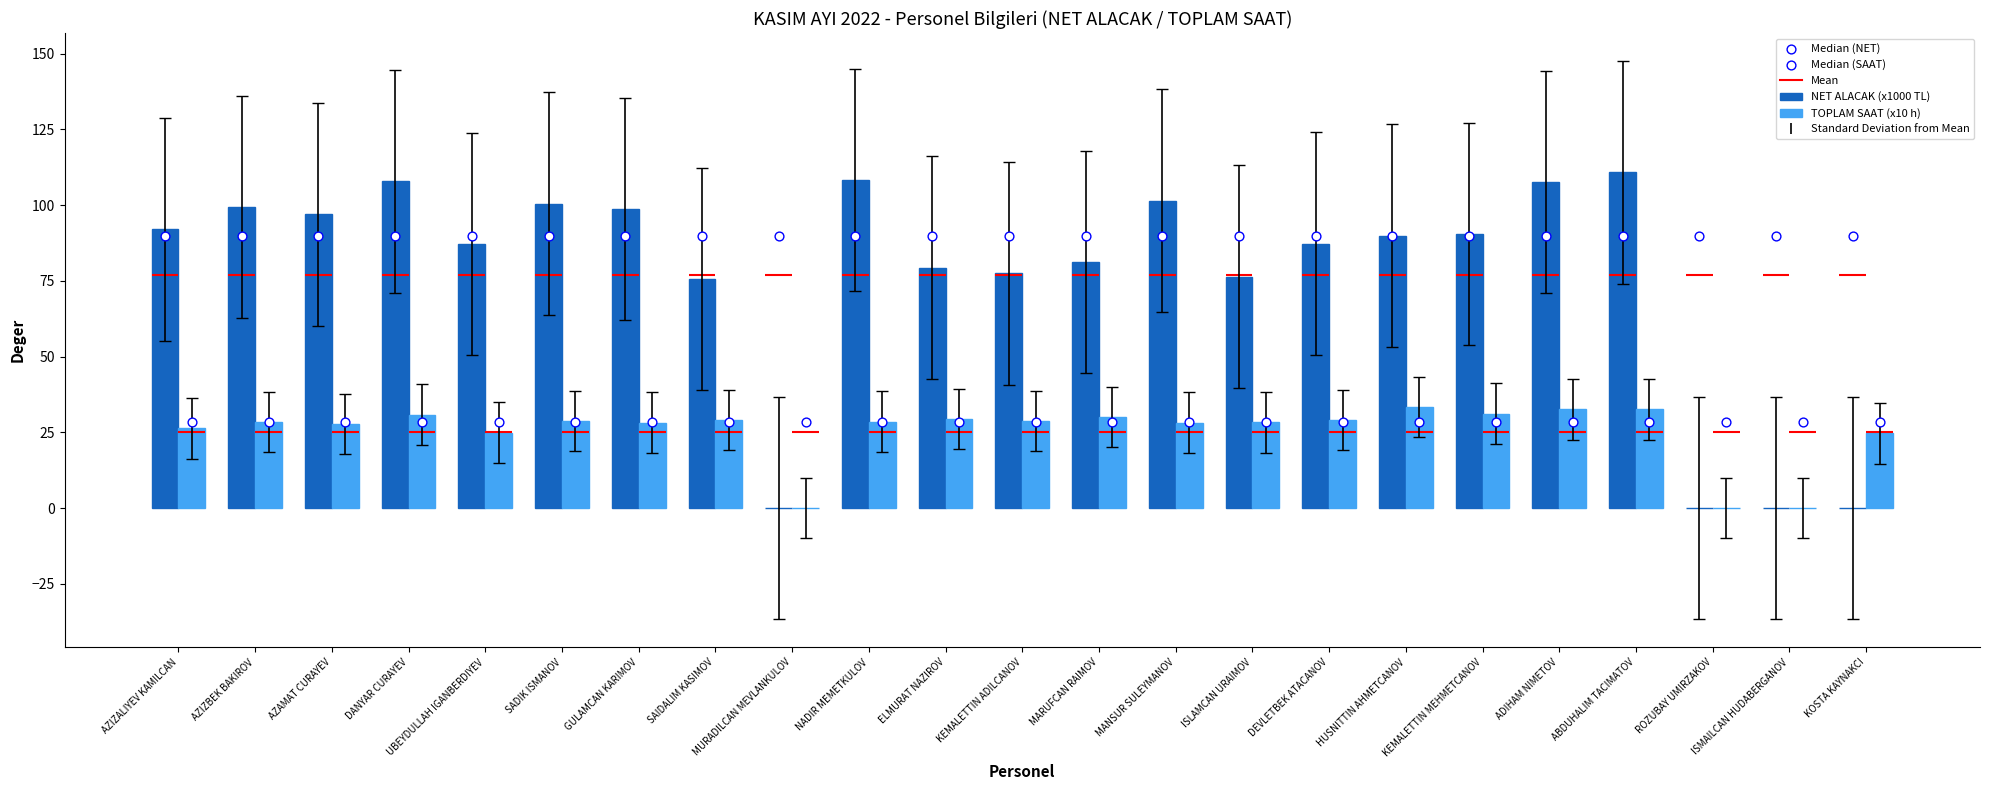

Which series has the largest Y range (max minus min)?

NET ALACAK (x1000 TL)